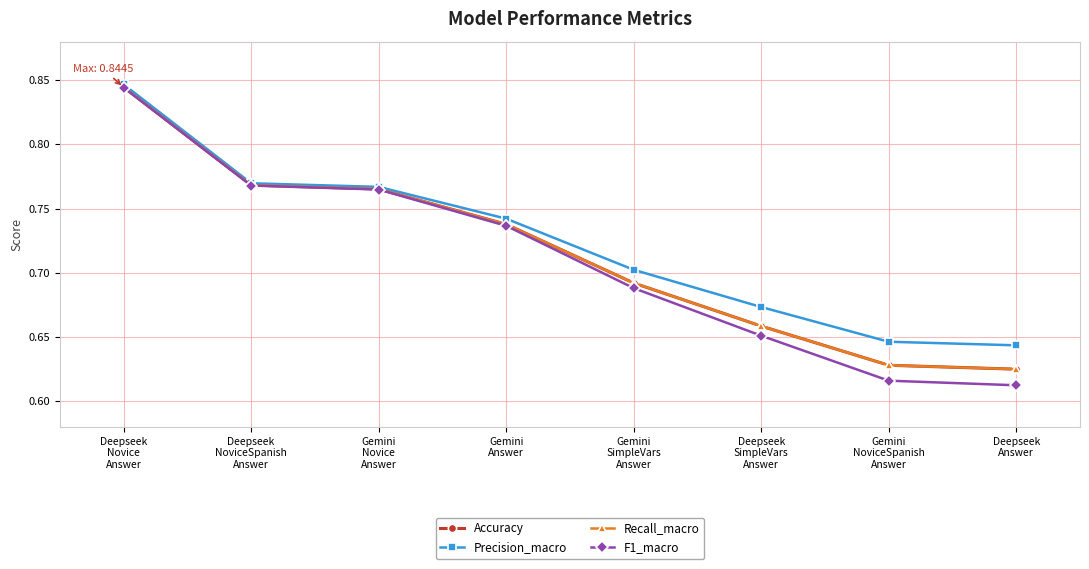

How many lines are shown in the chart?

4